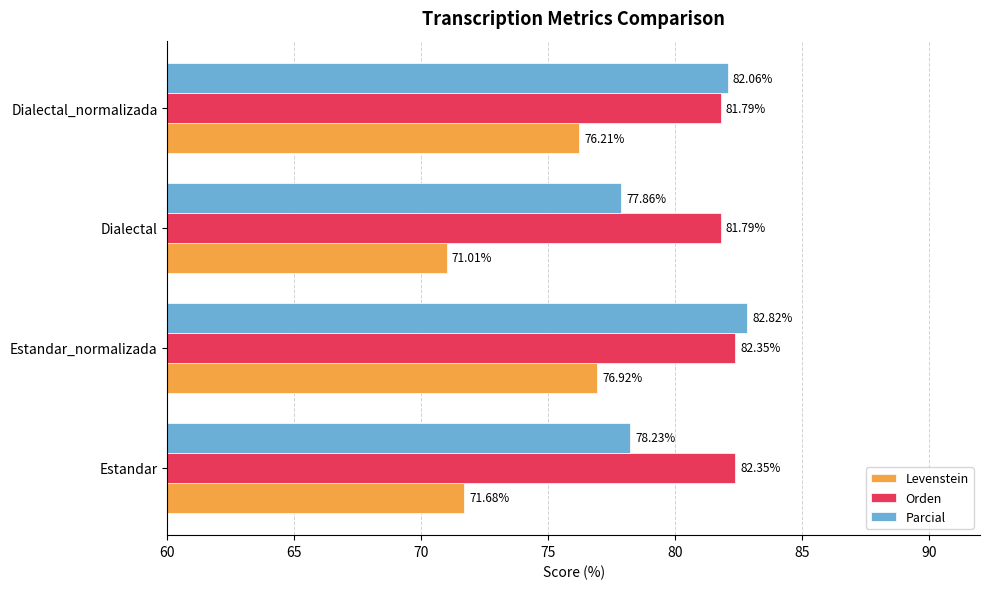

At how many categories does at least one series exceed 71?

4